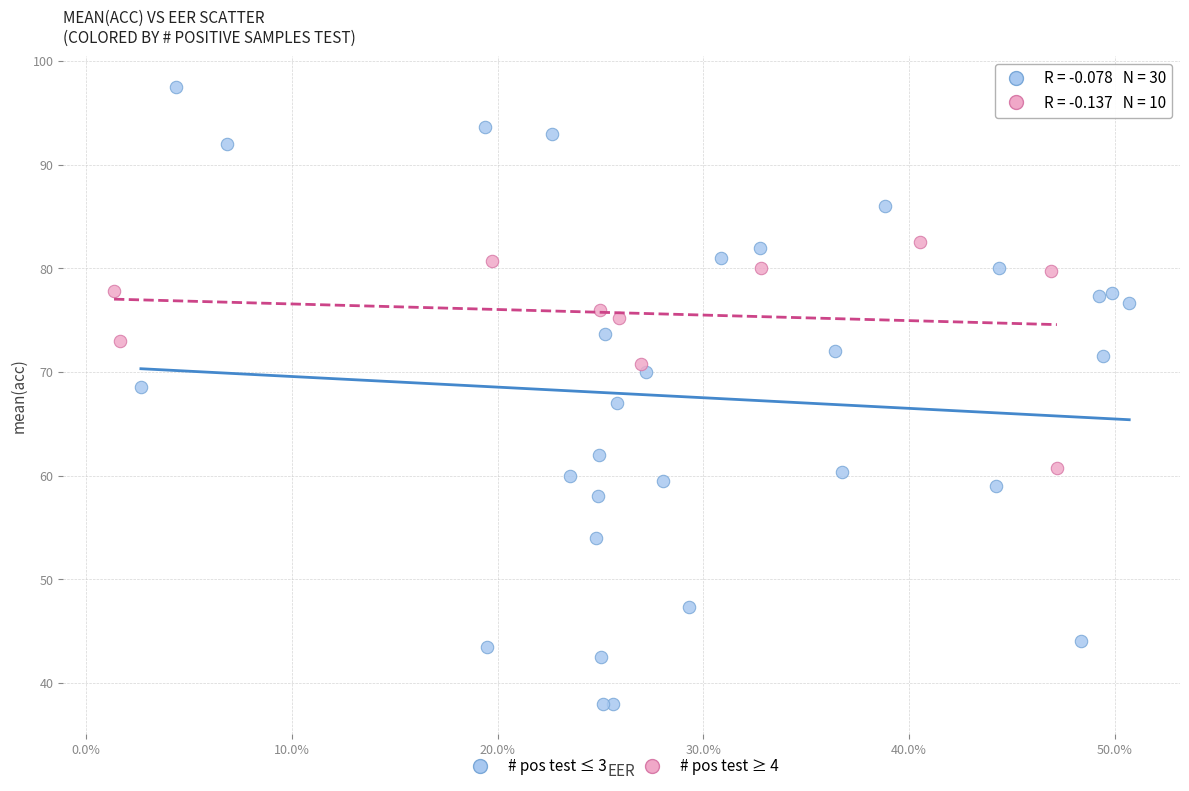

Which series contains the highest Y value?

# pos test ≤ 3